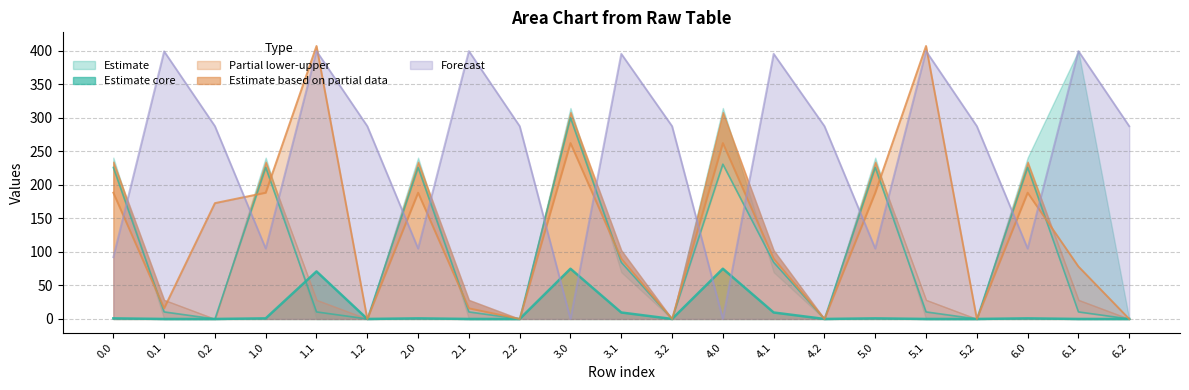

At which category is the sum across all series the highest?

1.1